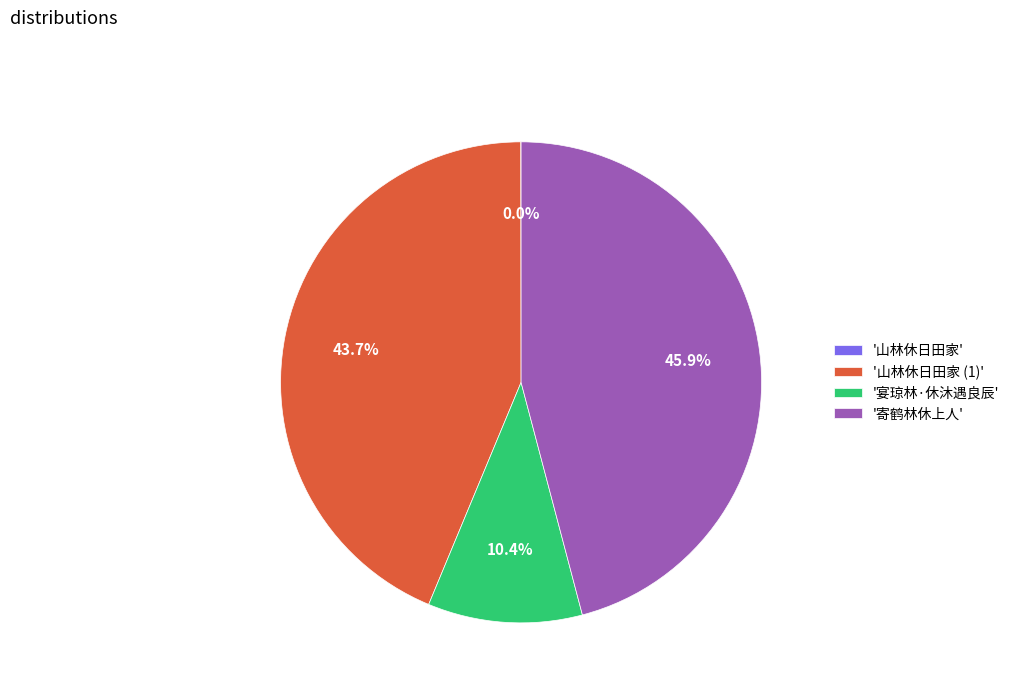

Which has a higher value, '寄鹤林休上人' or '宴琼林·休沐遇良辰'?

'寄鹤林休上人'